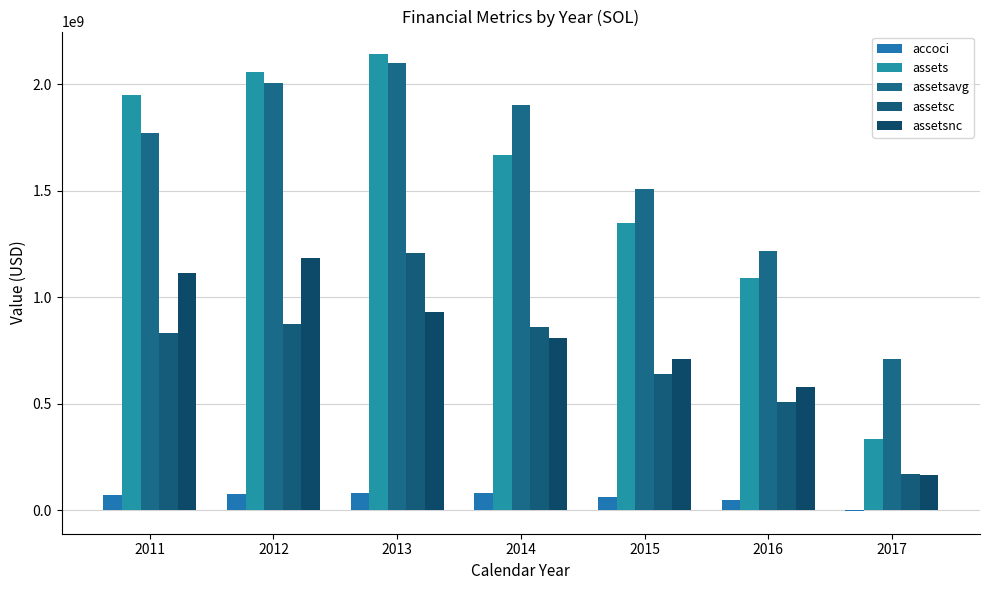

Does the chart contain stacked bars?

No